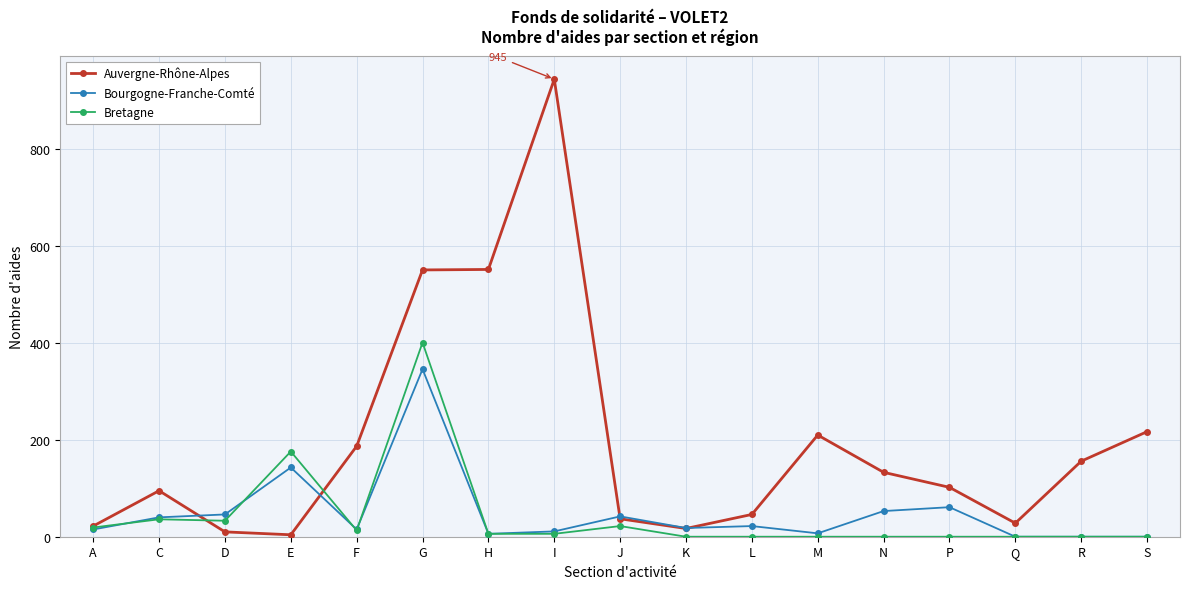

Is it true that Bretagne equals 539 at G?

False